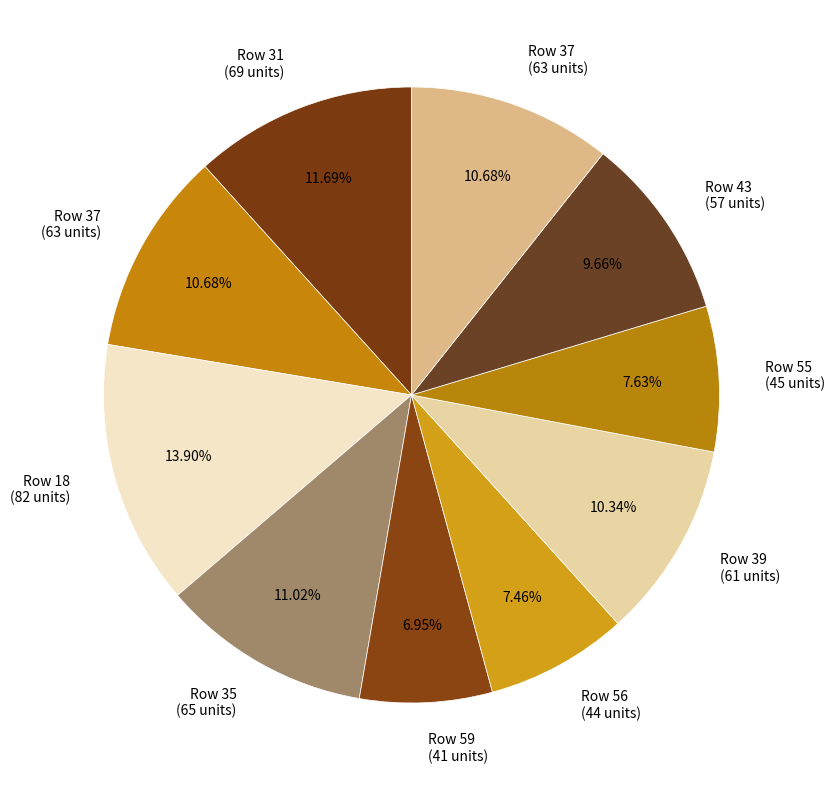

Count the number of slices in the pie.

10